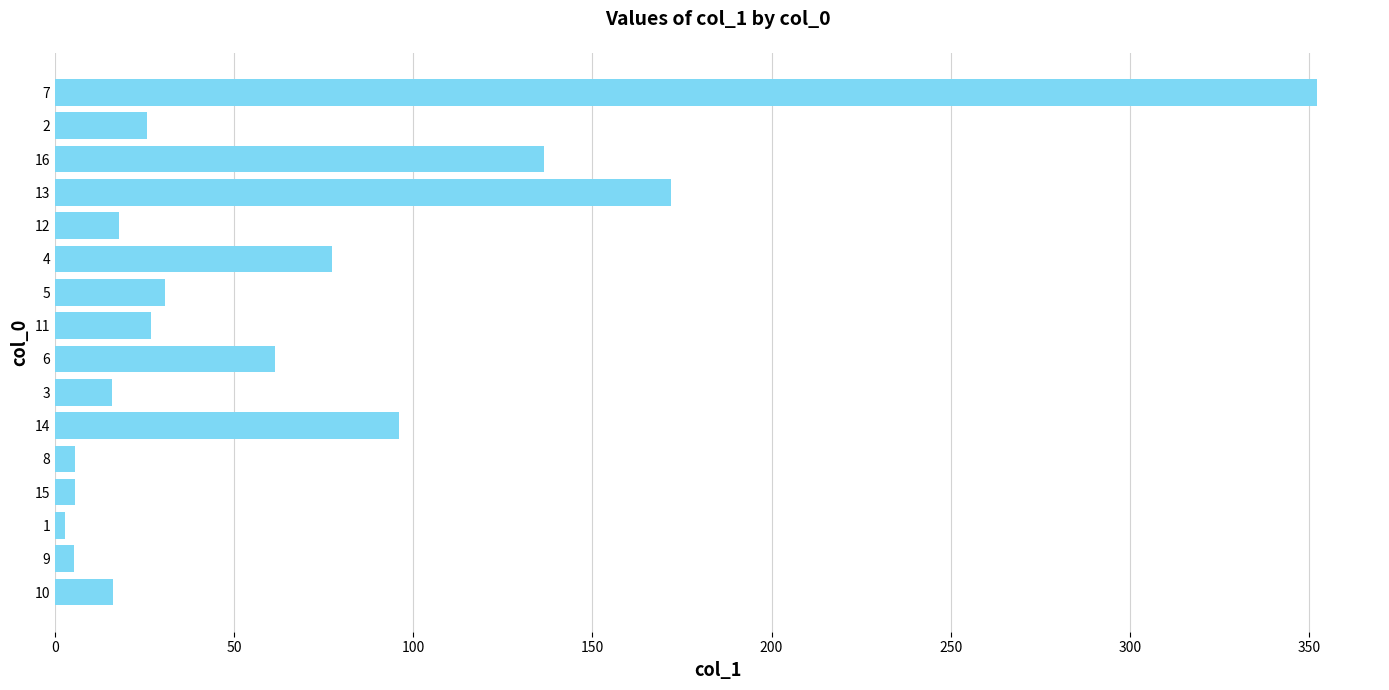

At which label is the value closest to 177?

13